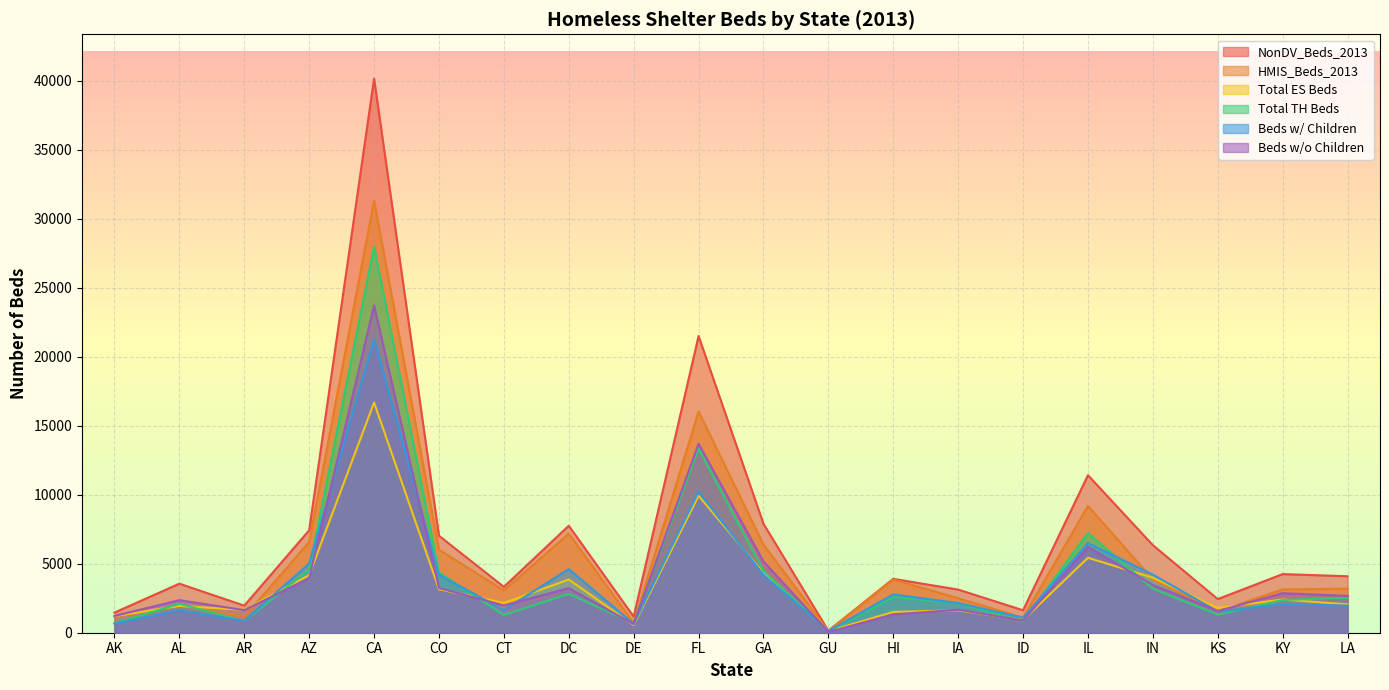

Where does the NonDV_Beds_2013 series first go above 4092?

AZ